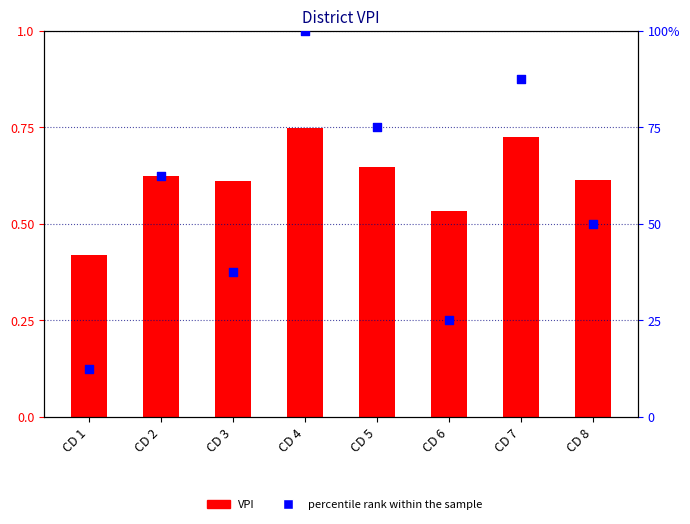

Which series has the largest Y range (max minus min)?

percentile rank within the sample